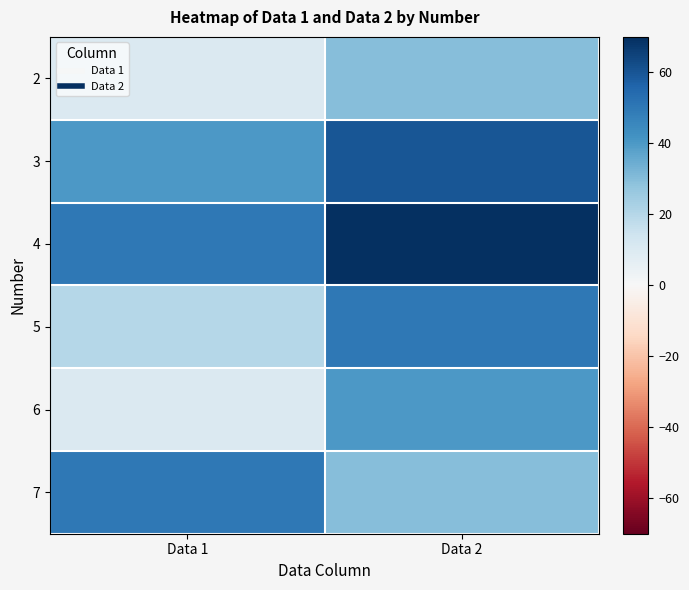

Reading left to right, list all the values displayed in this chart.

2: Data 1=10	Data 2=30
3: Data 1=40	Data 2=60
4: Data 1=50	Data 2=70
5: Data 1=20	Data 2=50
6: Data 1=10	Data 2=40
7: Data 1=50	Data 2=30